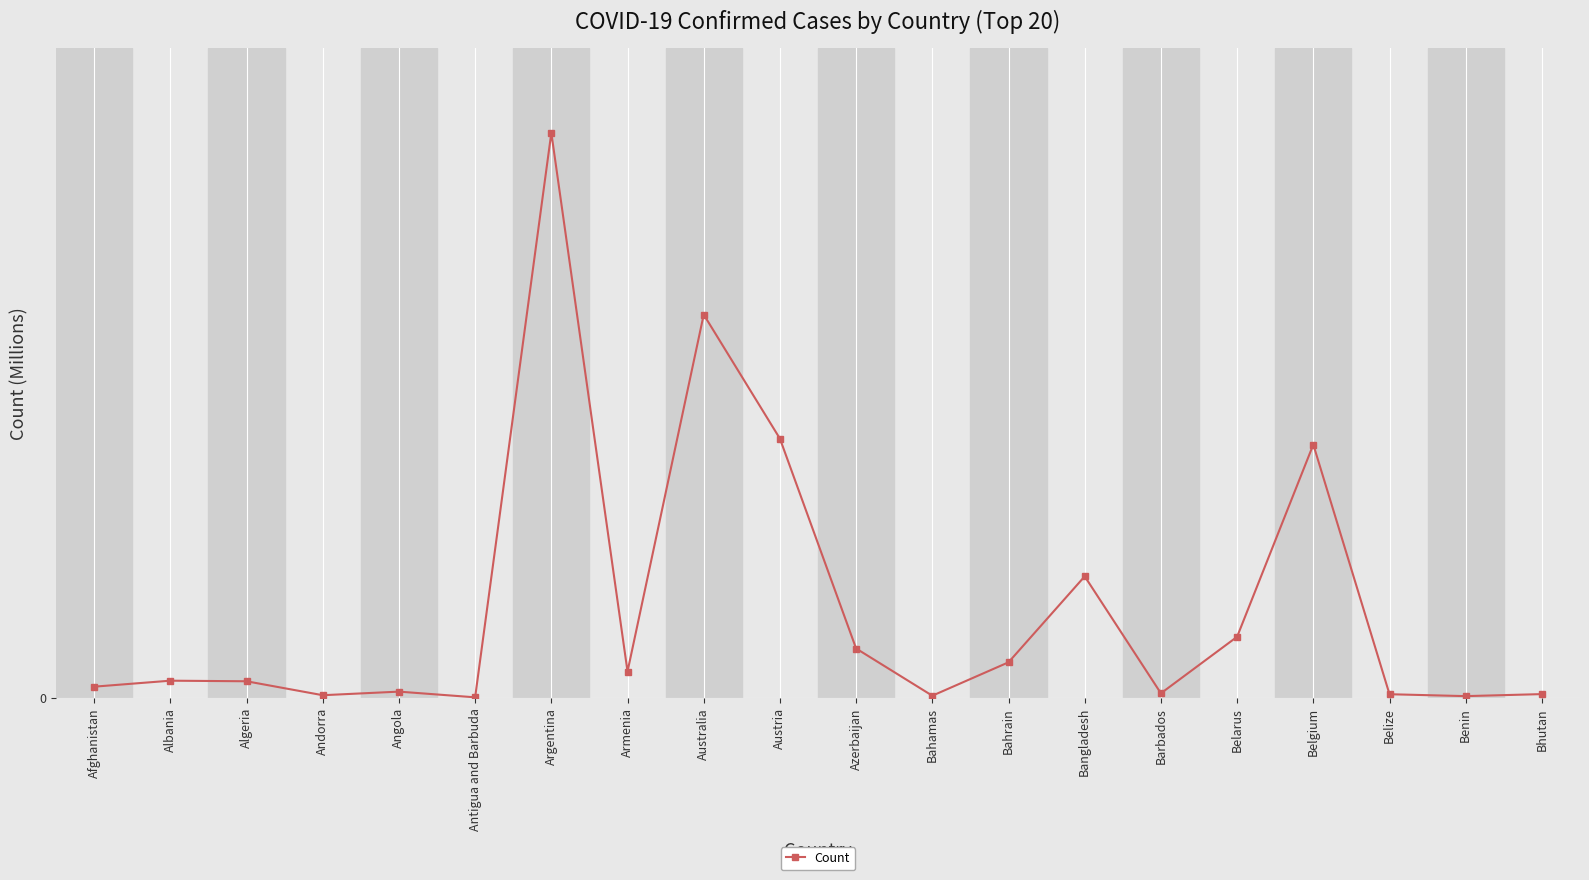

Between Barbados and Bhutan, which is larger?

Barbados